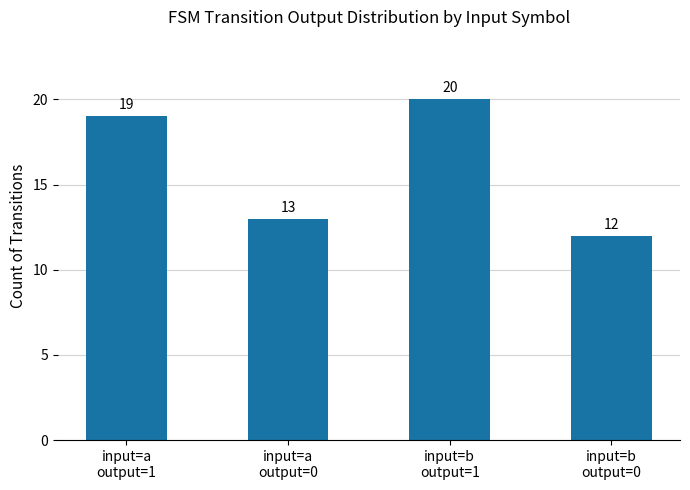

Approximately how many times larger is the value at input=b
output=1 compared to input=b
output=0?

1.7